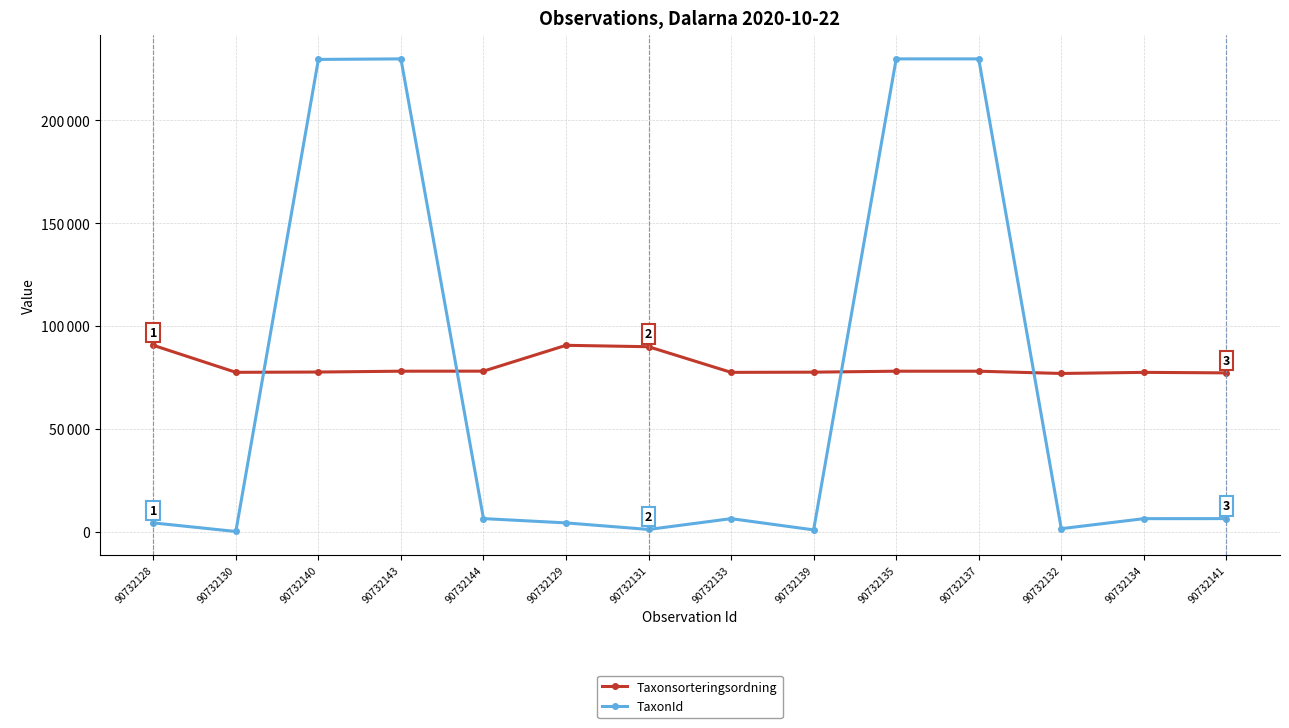

After their last crossing, which series has the higher values: TaxonId or Taxonsorteringsordning?

Taxonsorteringsordning